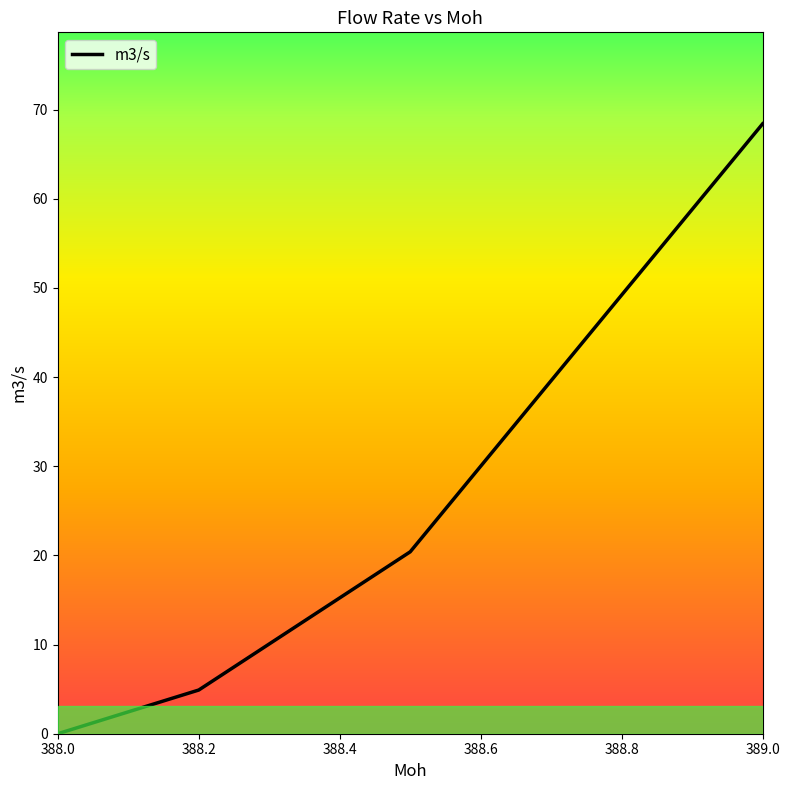

What is the value of the 3rd point from the left?

20.4